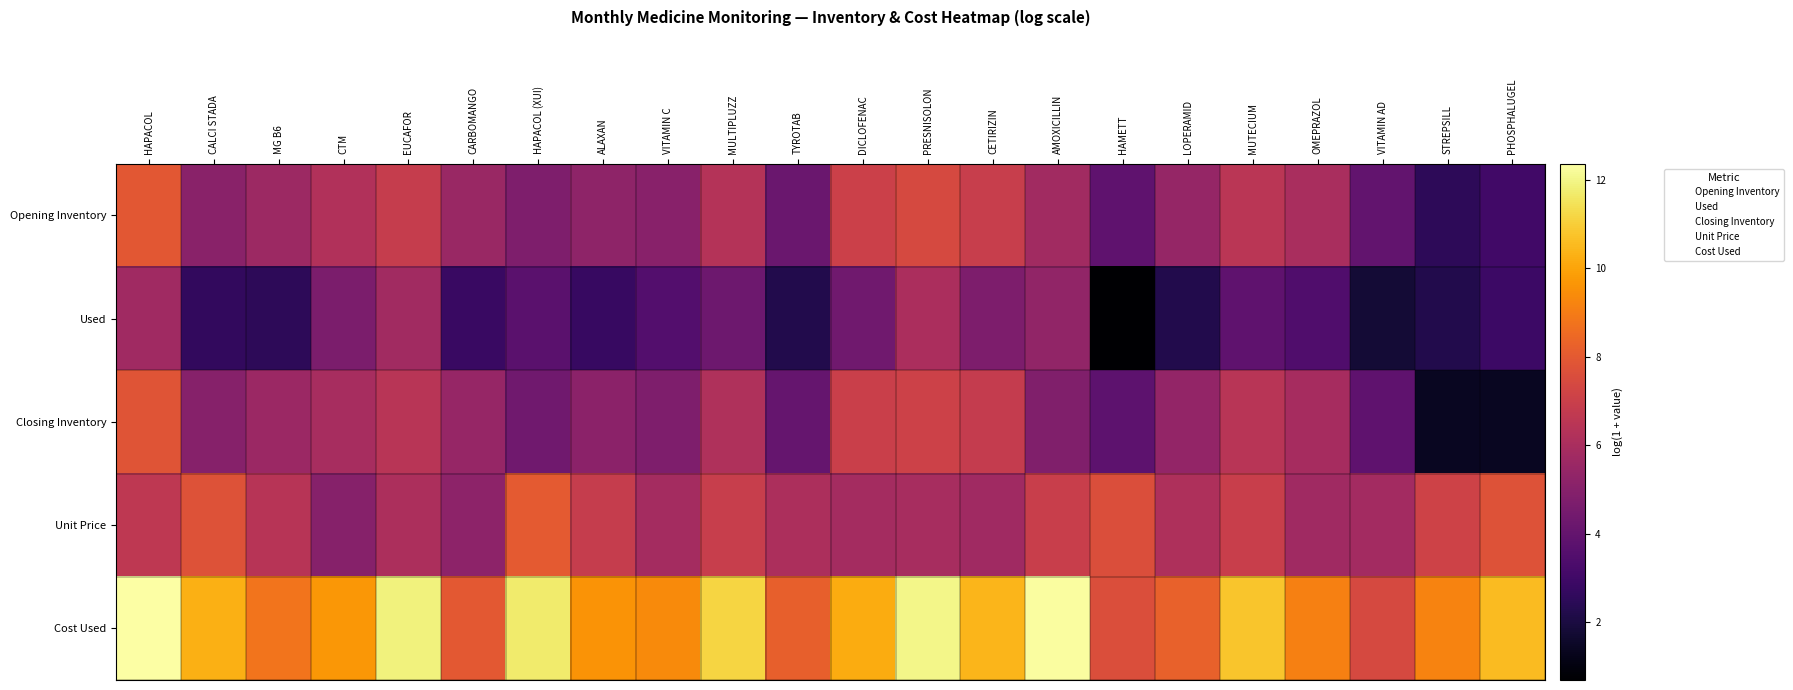

What is the maximum value shown in the chart?

12.4